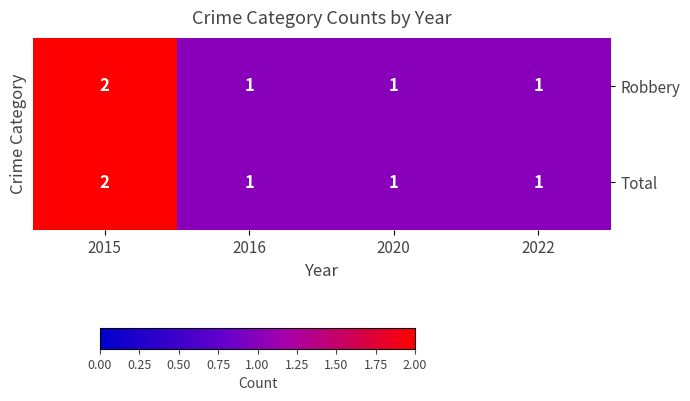

True or false: Robbery has a value of 1 at 2015.

False